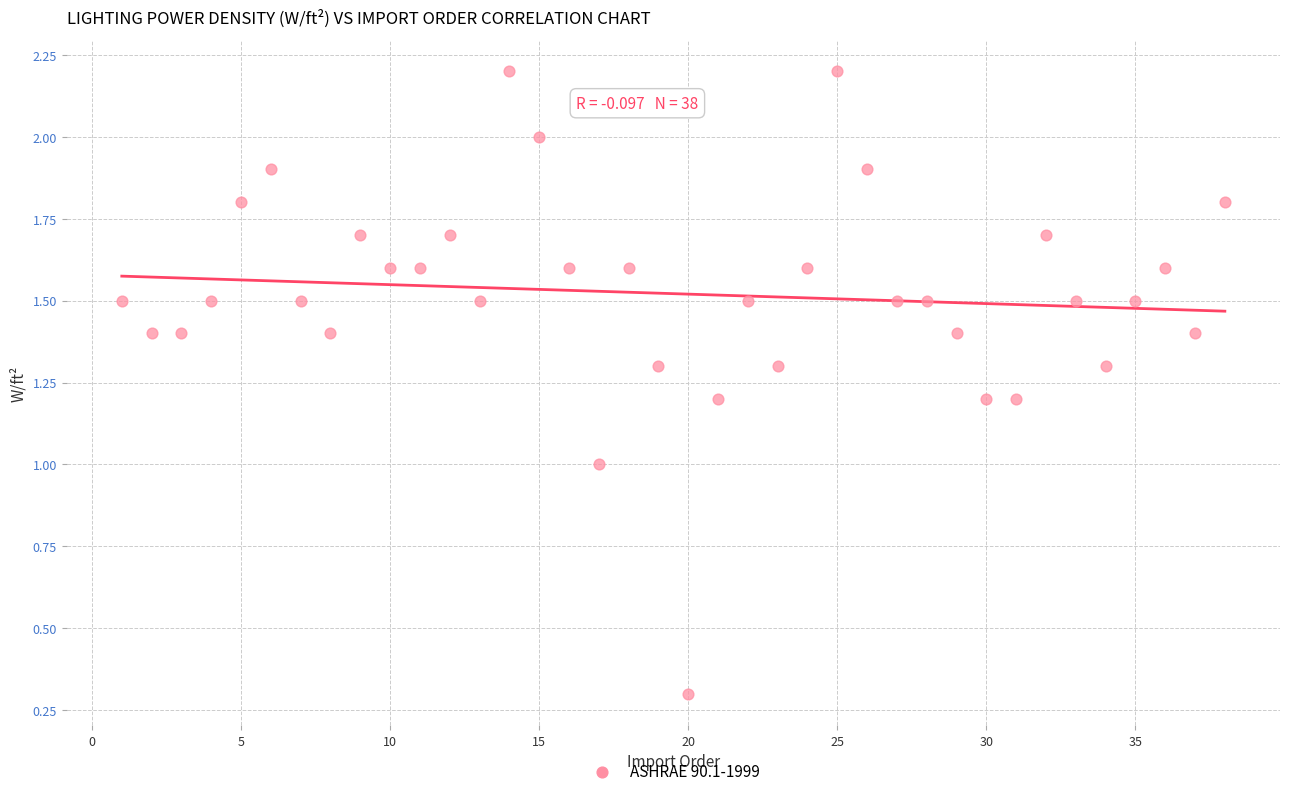

What is the range of Y values (max minus min)?

1.9